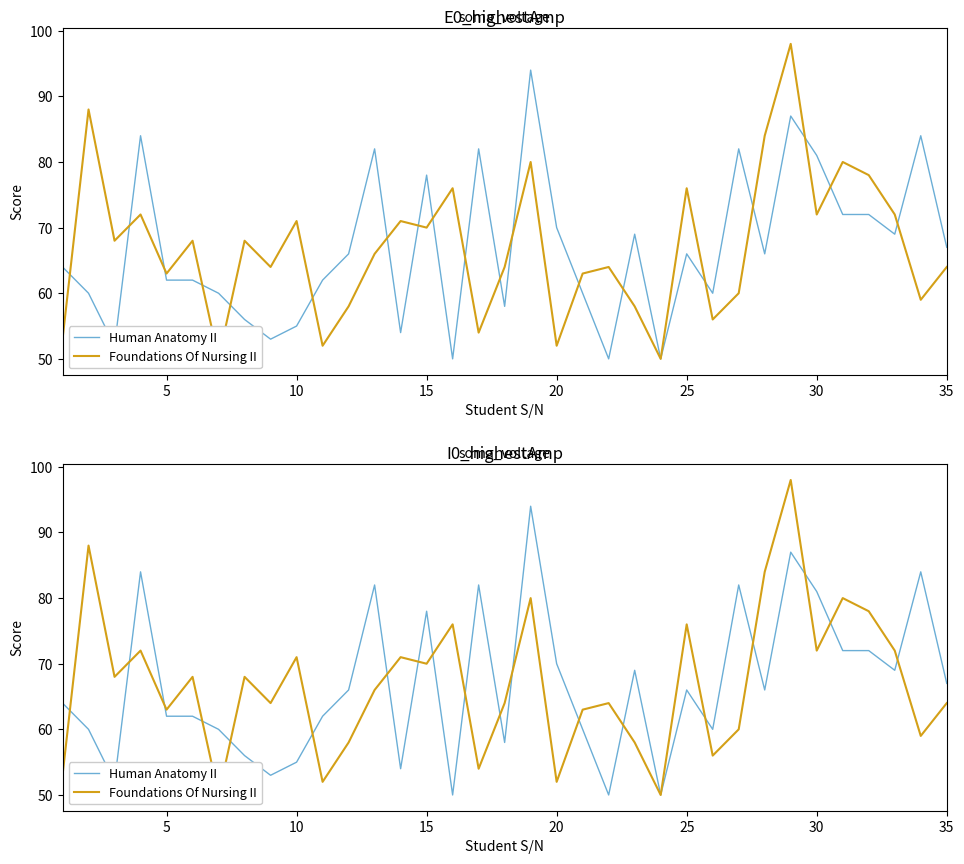

What is the average value of the Foundations Of Nursing II series?

67